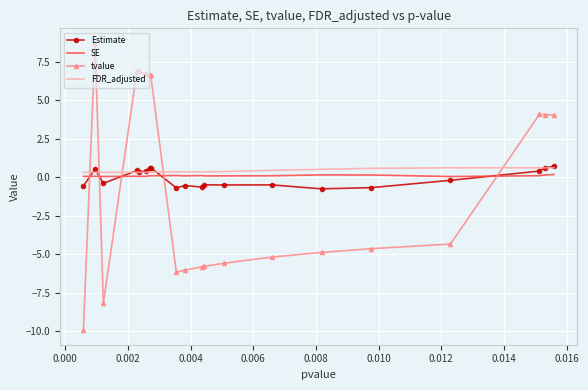

What are all the series names shown in the legend?

Estimate, SE, tvalue, FDR_adjusted